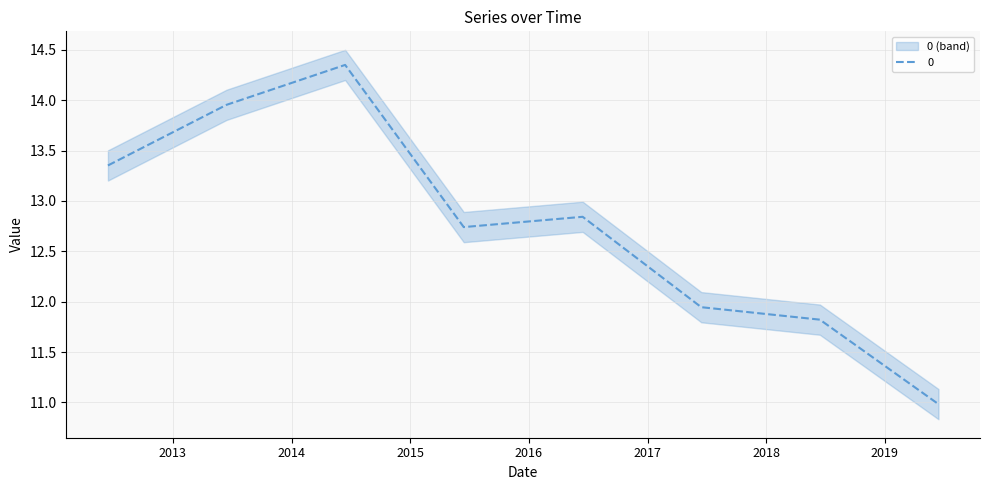

What is the change in value from 2013-06-15 to 2015-06-15?

-1.2